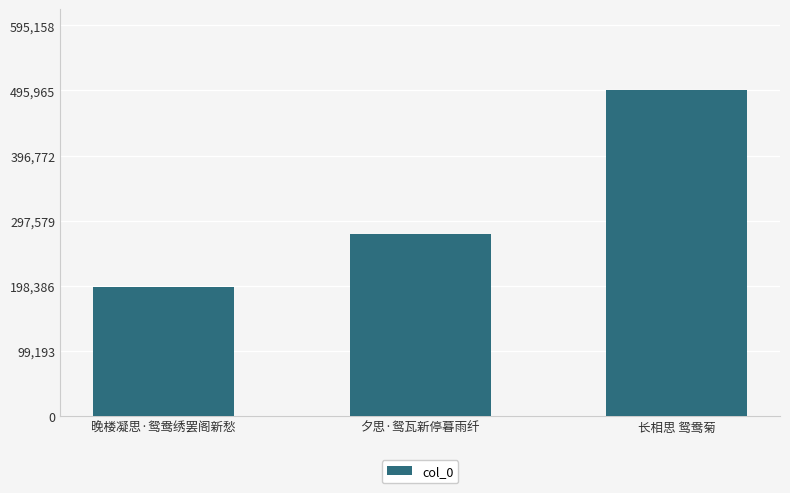

Are the bars grouped side by side (vs. stacked)?

No